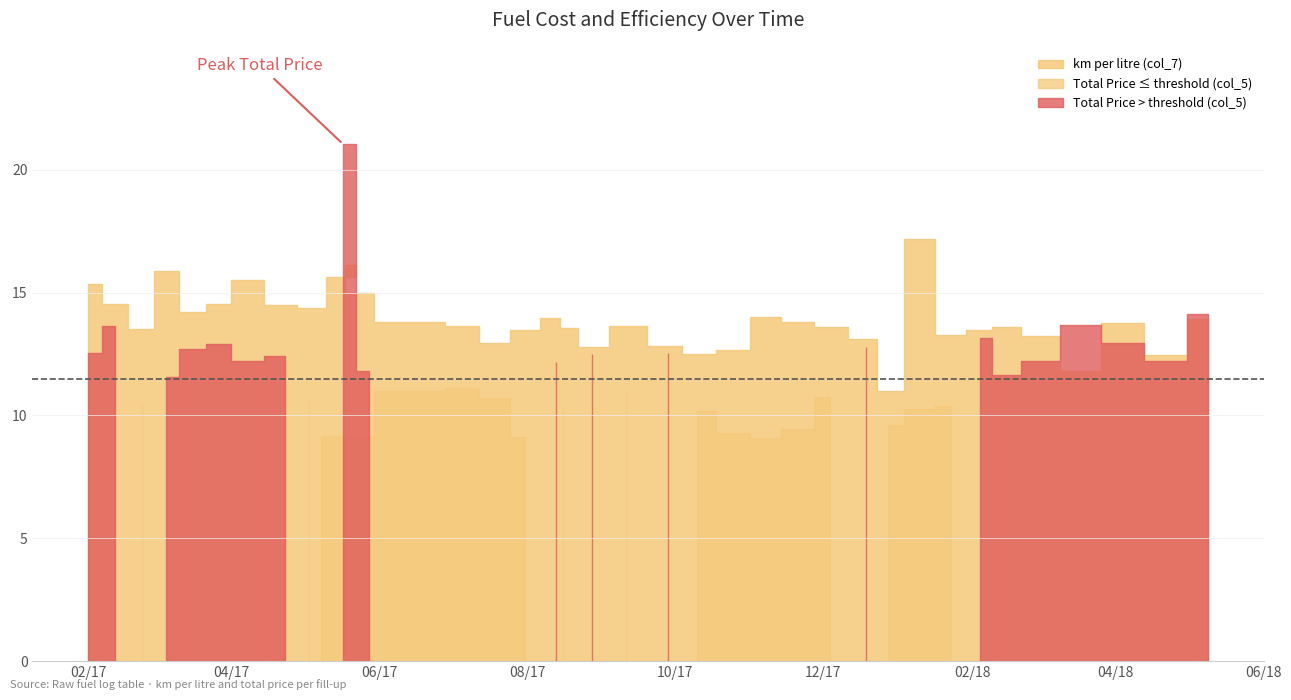

What is the lowest value of the Total Price (col_5) series?

182.0